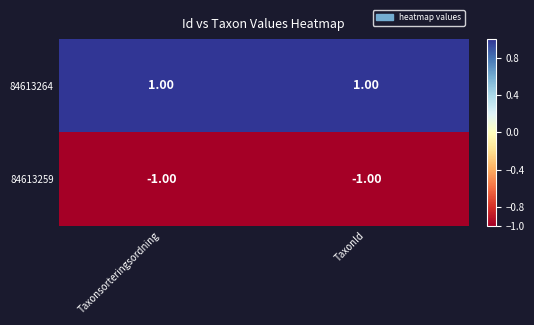

Which series has the largest total across all categories?

84613264